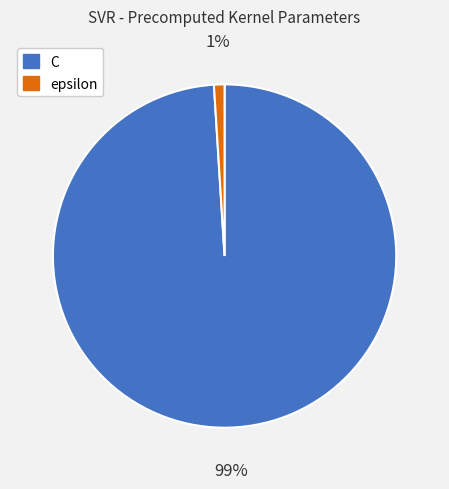

Between C and epsilon, which is larger?

C